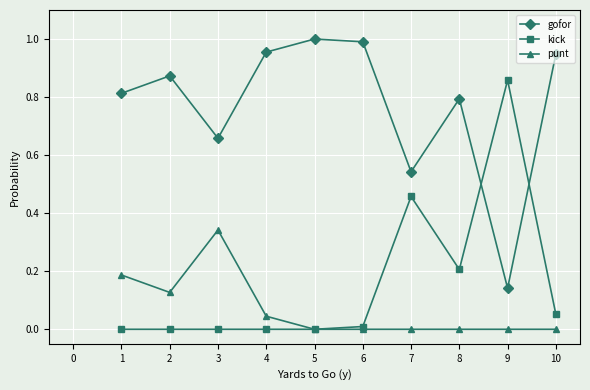

True or false: gofor and kick cross at least once.

True